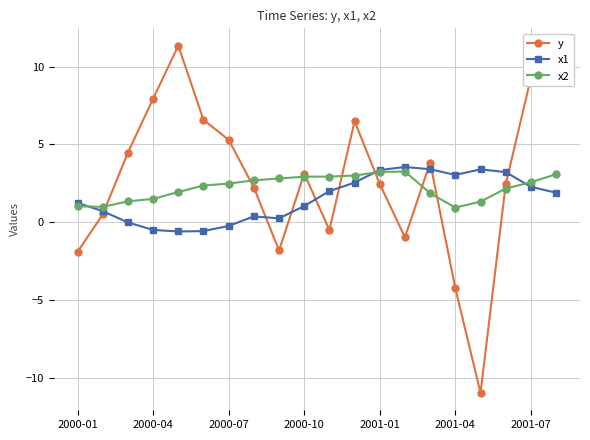

What is the value of the x1 point at the 15th from the left?

3.4